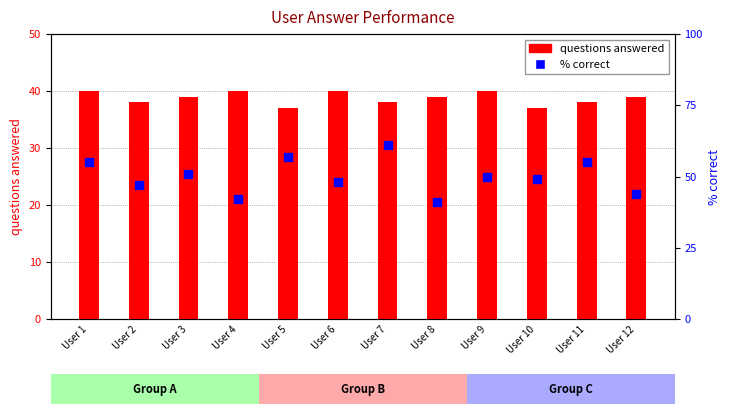

Which series has the largest Y range (max minus min)?

% correct